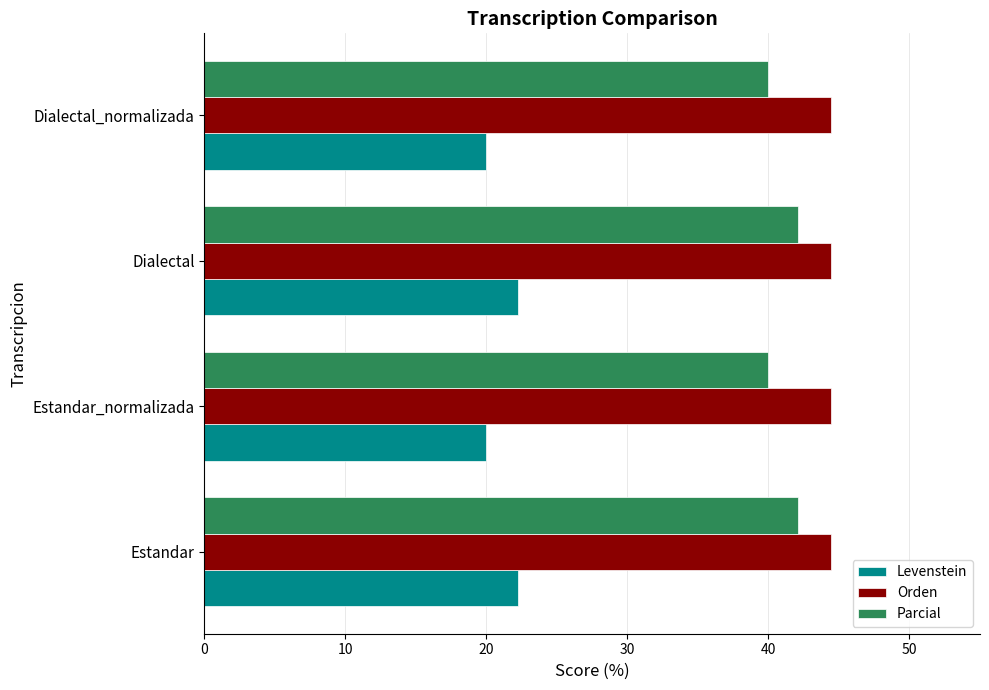

What is the total value across all series at Estandar_normalizada?

104.4